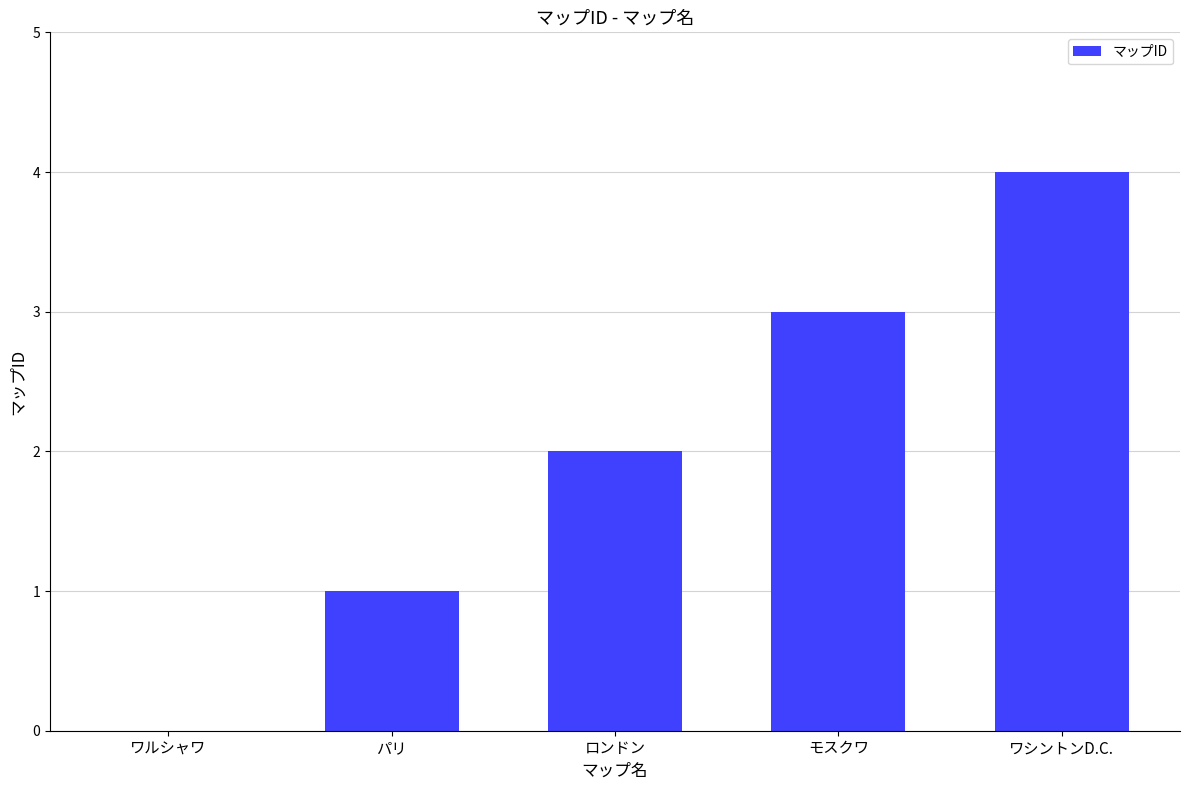

At which category does the chart reach its peak across all series?

ワシントンD.C.